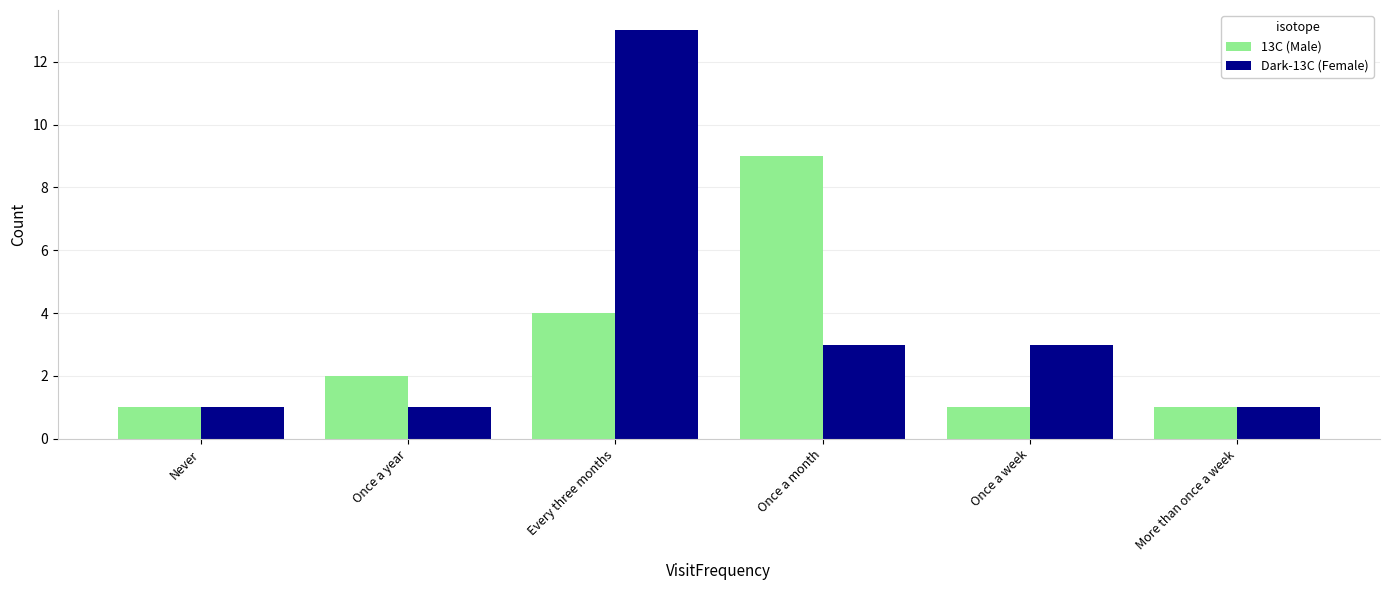

How many categories are shown in the chart?

6